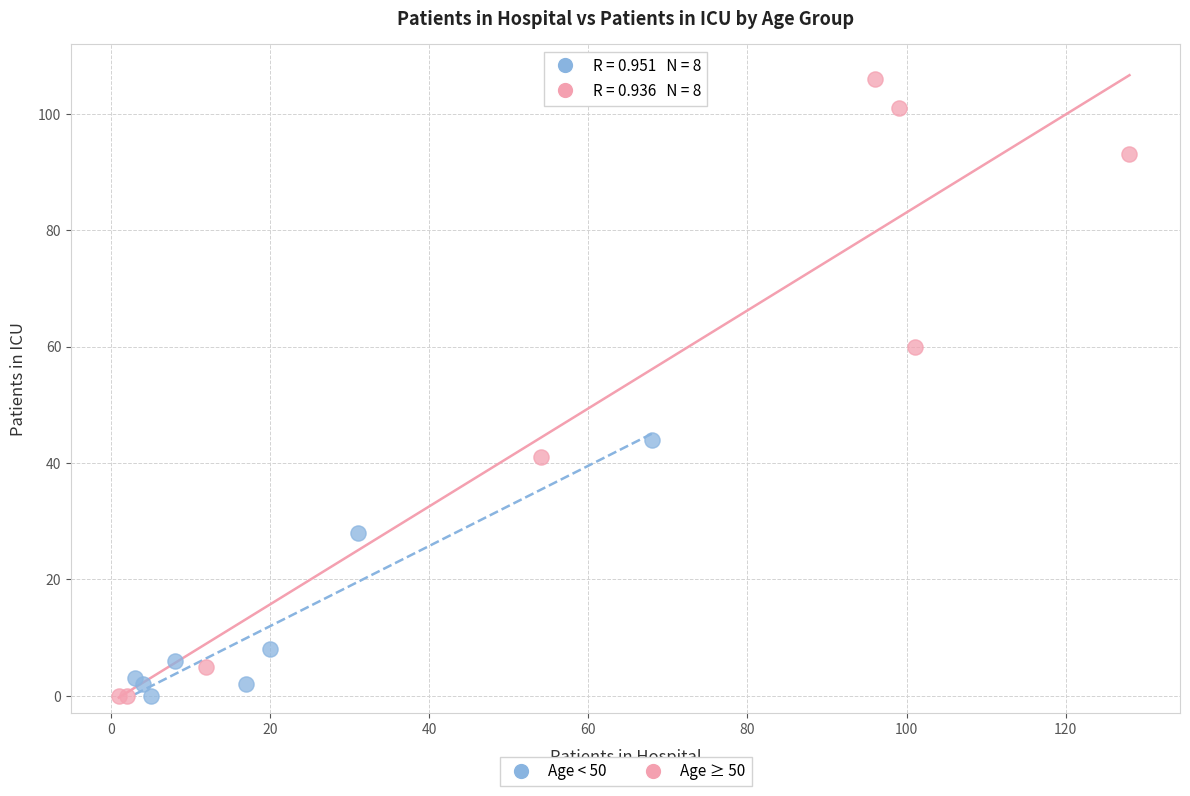

Which series contains the highest Y value?

Age ≥ 50